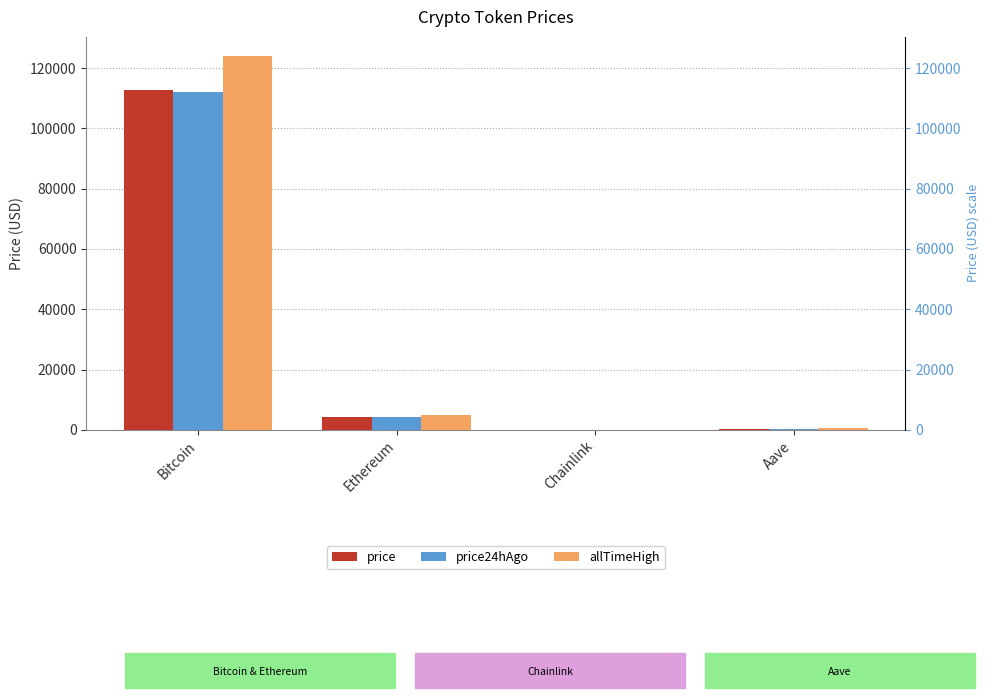

Reading left to right, transcribe all the data shown in this chart.

price: Bitcoin=112856.0	Ethereum=4149.1	Chainlink=21.5	Aave=270.9
price24hAgo: Bitcoin=112154.0	Ethereum=4122.0	Chainlink=21.2	Aave=272.4
allTimeHigh: Bitcoin=124128.0	Ethereum=4946.1	Chainlink=52.7	Aave=661.7